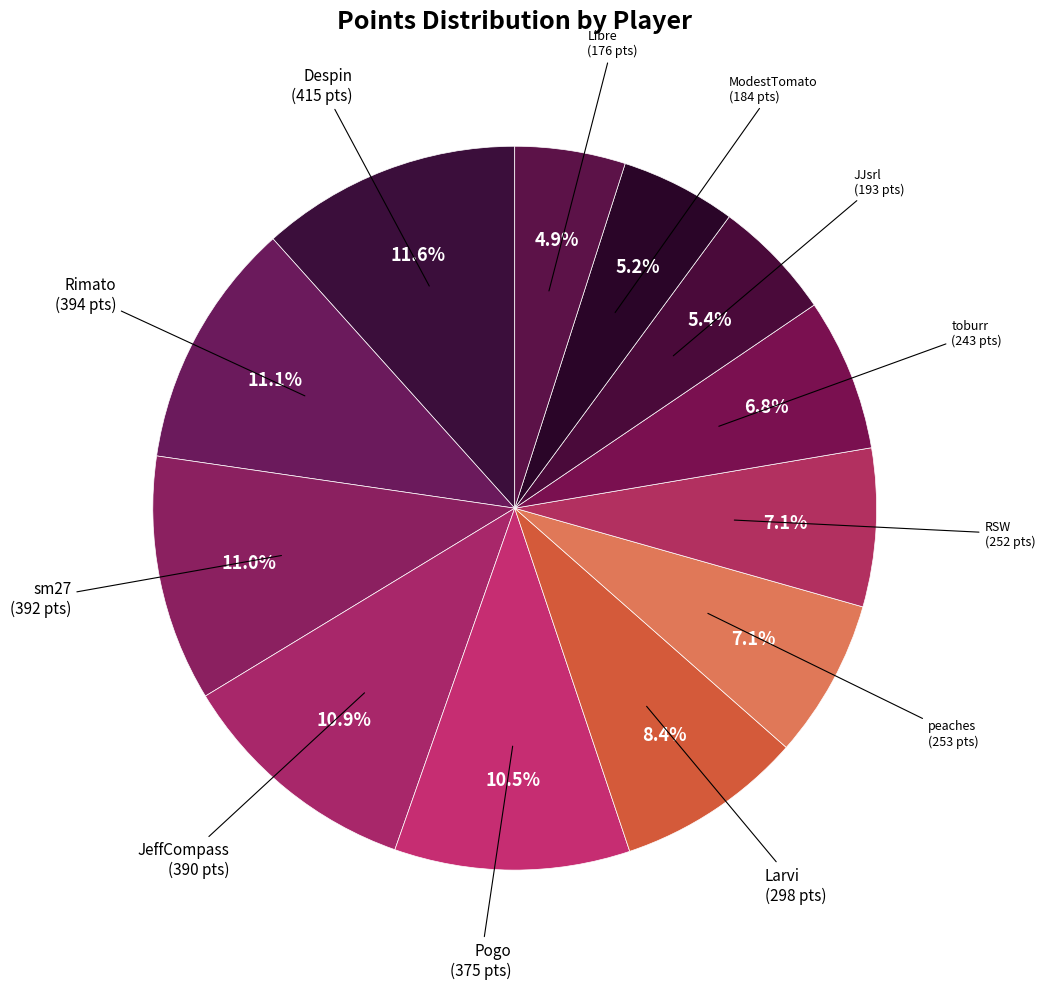

How many slices are in this pie chart?

12